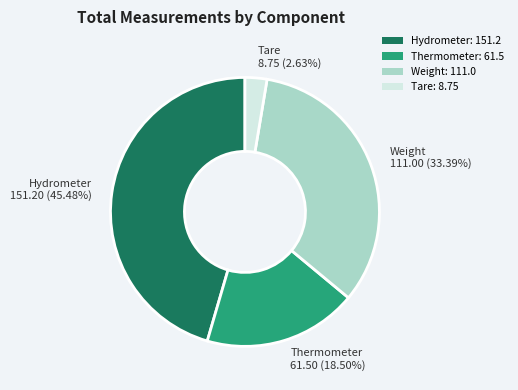

To the nearest percent, what portion does Tare represent?

3%